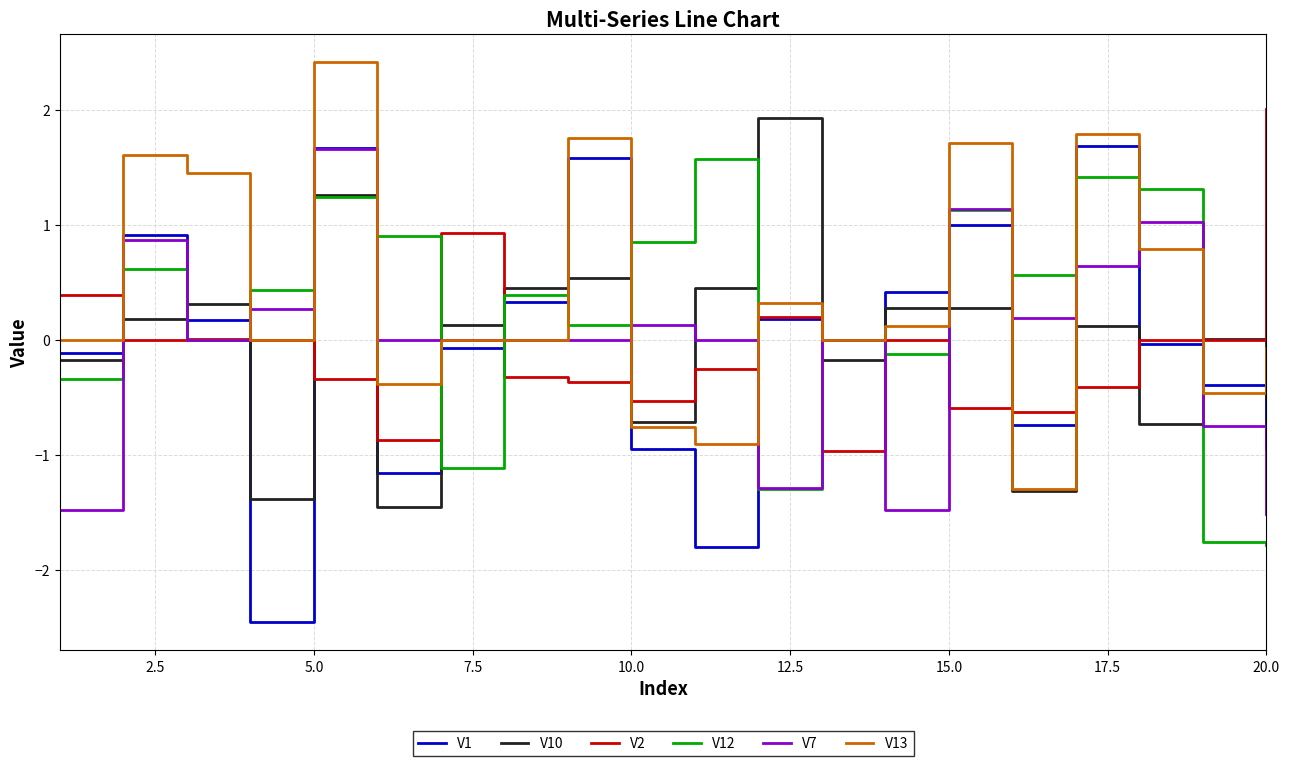

What is the minimum value shown in the chart?

-2.5